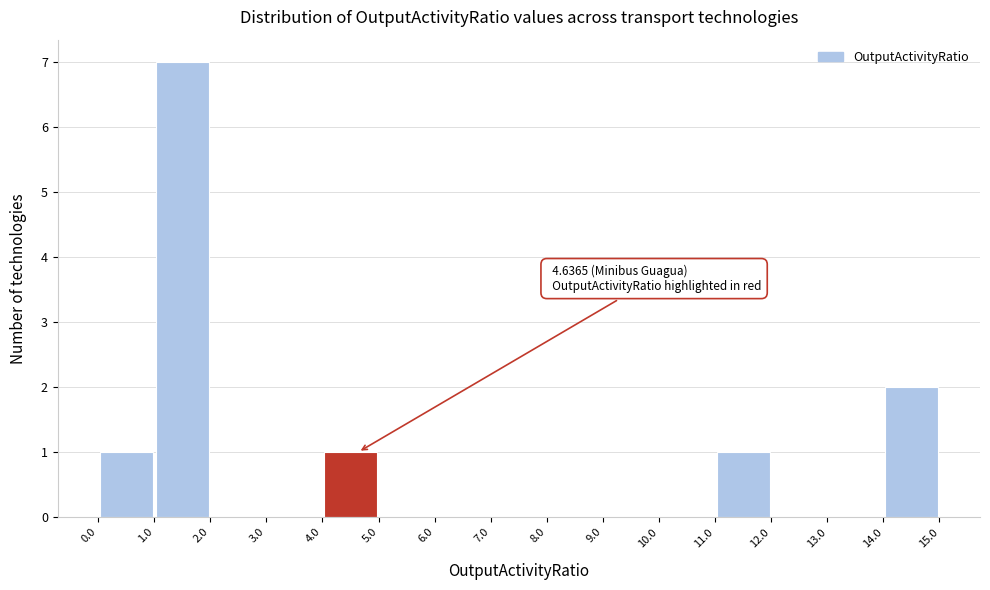

Which range on the x-axis has the tallest bar?

1.0 to 2.0